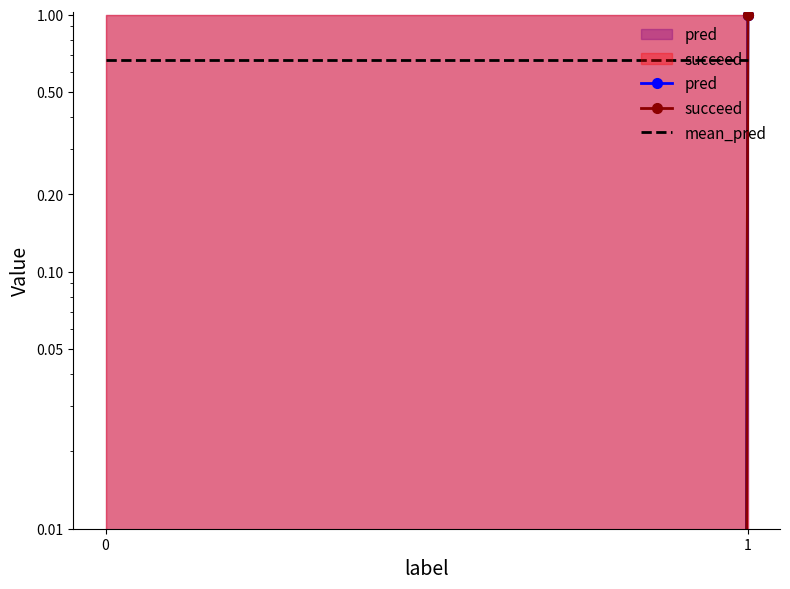

At which category is the sum across all series the highest?

1